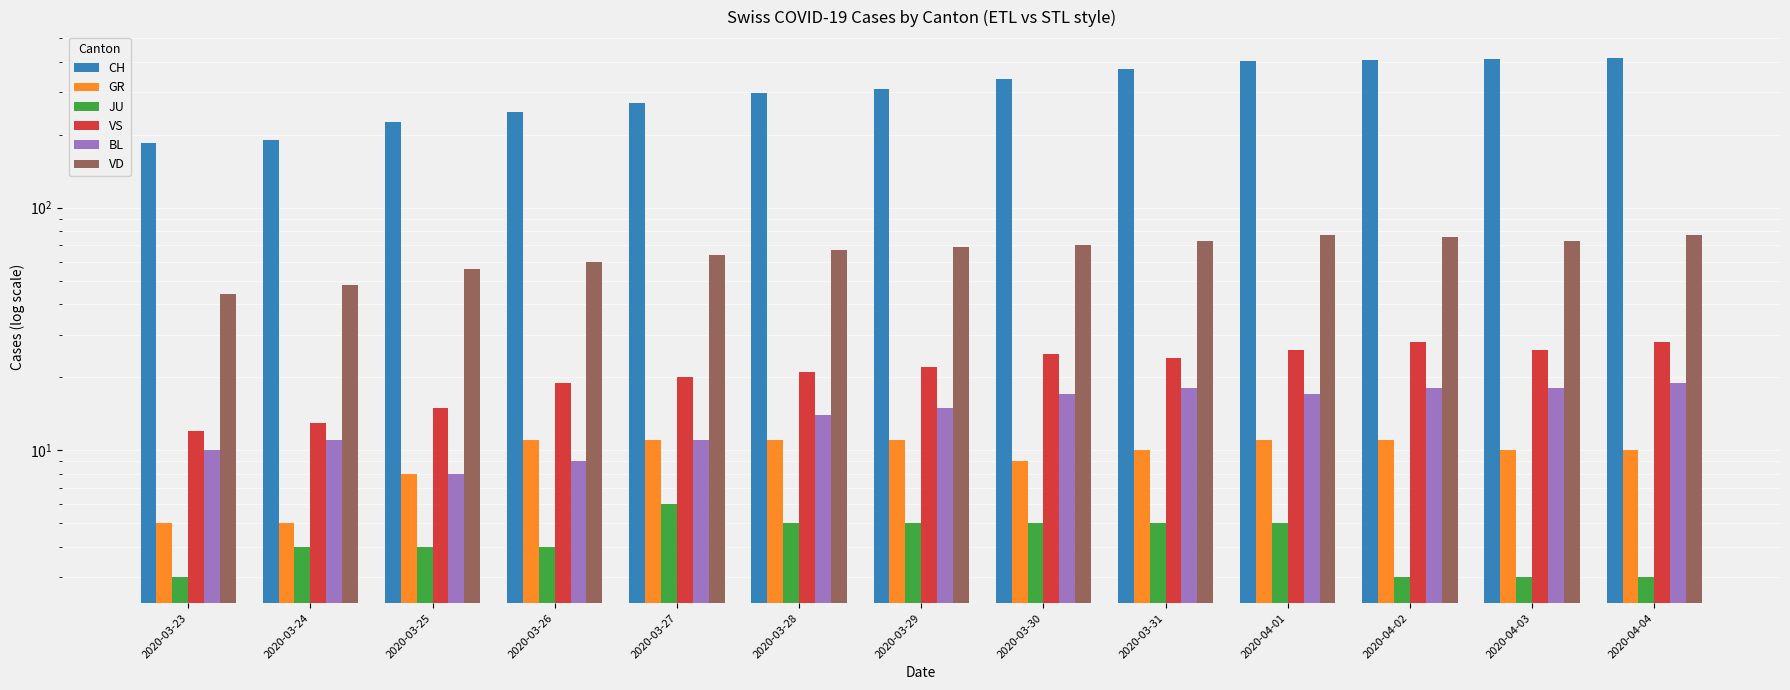

Is the value of VS at 2020-03-26 greater than the value of JU at 2020-03-28?

Yes